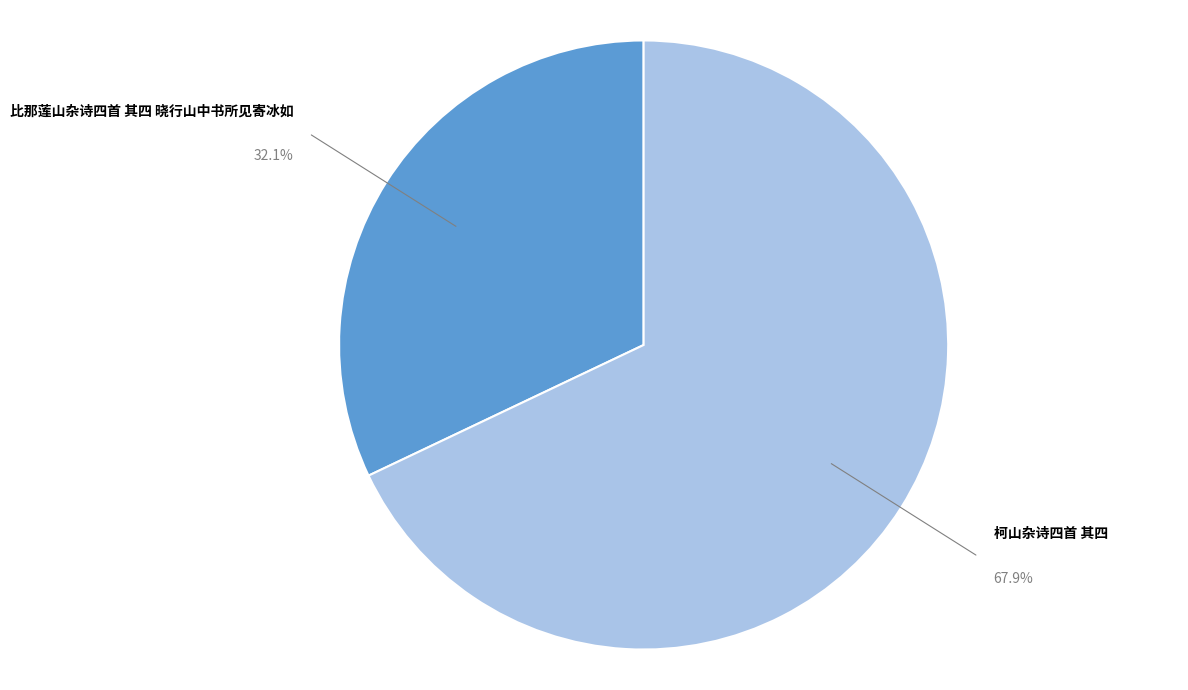

What is the ratio of the value at 柯山杂诗四首 其四 to the value at 比那莲山杂诗四首 其四 晓行山中书所见寄冰如?

2.1